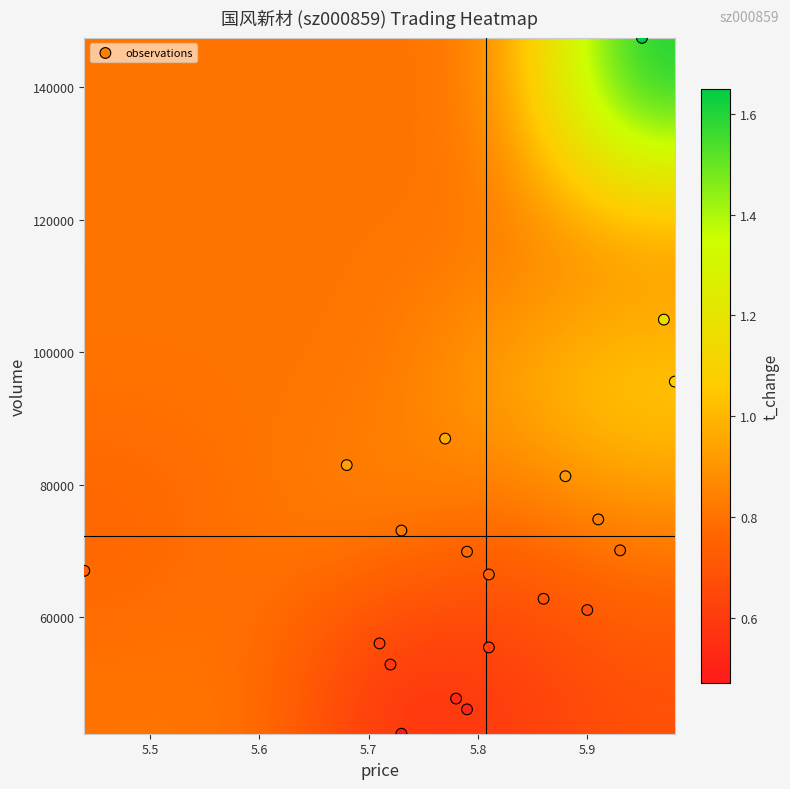

Reading right to left, transcribe all the data shown in this chart.

price: 5.4	5.7	5.7	5.7	5.8	5.8	5.8	5.8	5.7	5.8	5.7	6.0	6.0	5.9	5.9	5.8	5.9	6.0	5.9	5.9
volume: 67011.0	82959.0	56055.0	52865.0	69898.0	66454.0	47736.0	46107.0	42430.0	86959.0	73088.0	147415.0	95560.0	70101.0	62787.0	55451.0	81281.0	104914.0	61096.0	74767.0
t_volume: 3640.0	4635.0	3199.0	3010.0	4038.0	3851.0	2755.0	2672.0	2440.0	5041.0	4208.0	8686.0	5708.0	4135.0	3699.0	3208.0	4752.0	6219.0	3620.0	4429.0
t_change: 0.8	0.9	0.6	0.6	0.8	0.7	0.5	0.5	0.5	1.0	0.8	1.6	1.1	0.8	0.7	0.6	0.9	1.2	0.7	0.8